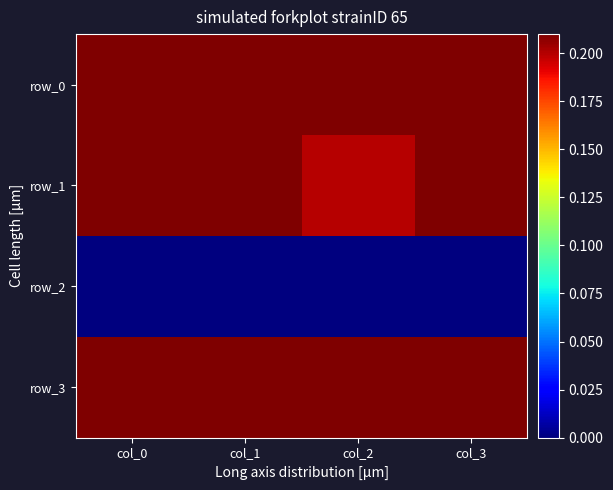

Which has a higher value, col_3 or col_0?

col_3